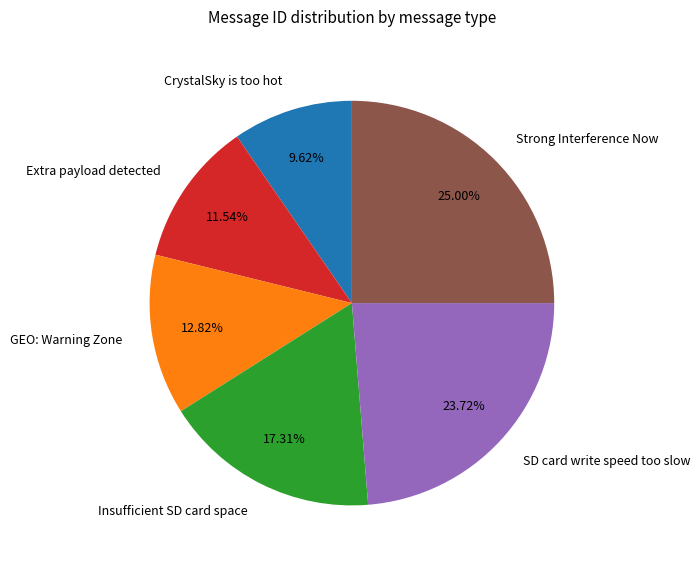

Approximately how many times larger is the value at GEO: Warning Zone compared to Extra payload detected?

1.1